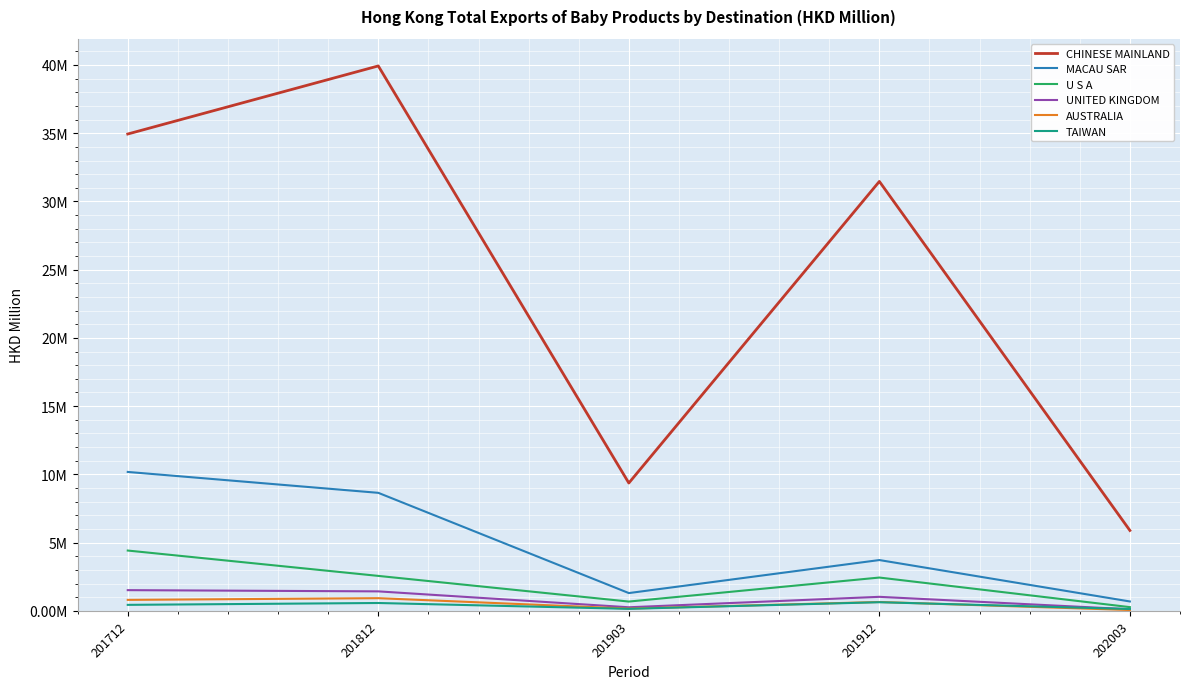

Where is the first local minimum for AUSTRALIA?

201903